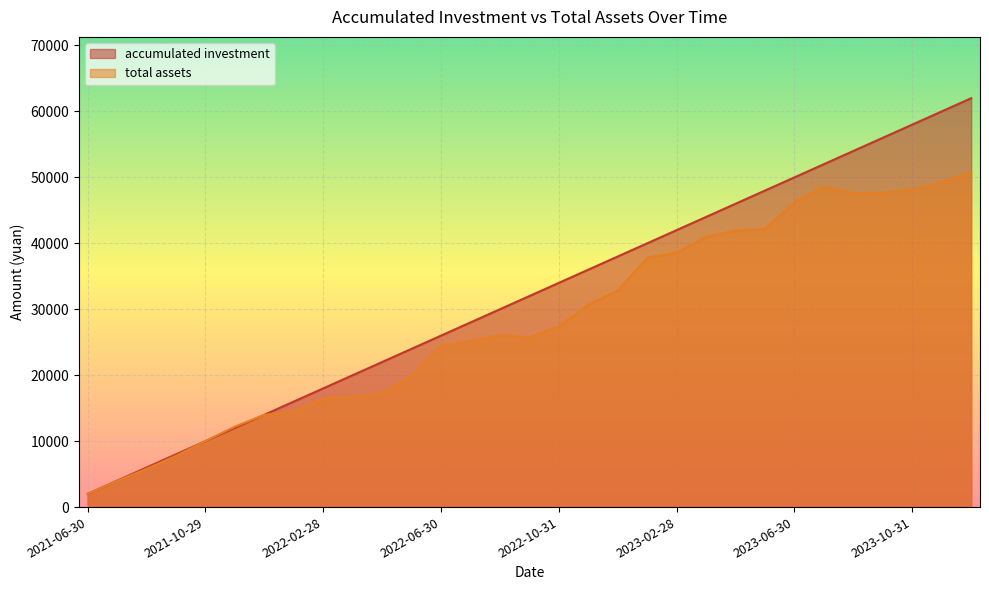

What is the minimum value for accumulated investment?

2000.0